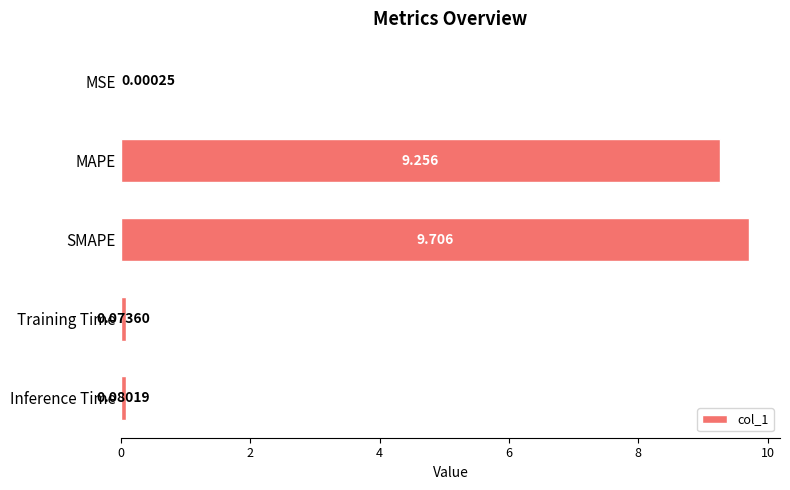

At which label is the value closest to 4?

Inference Time